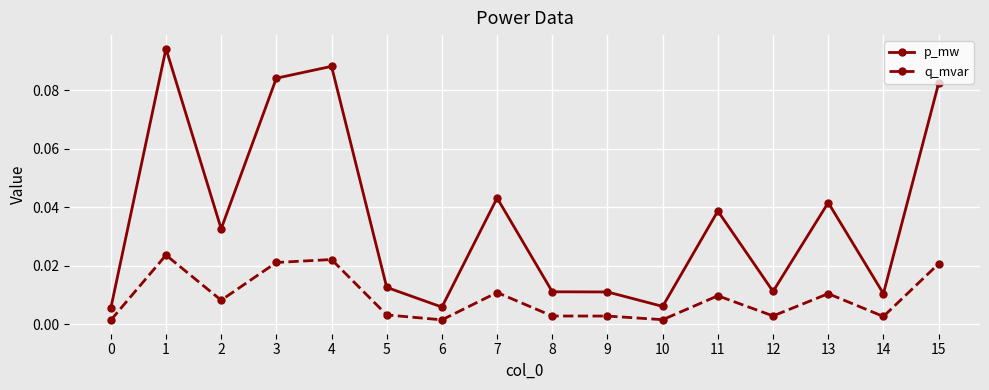

Does the chart display data point markers on the line(s)?

Yes